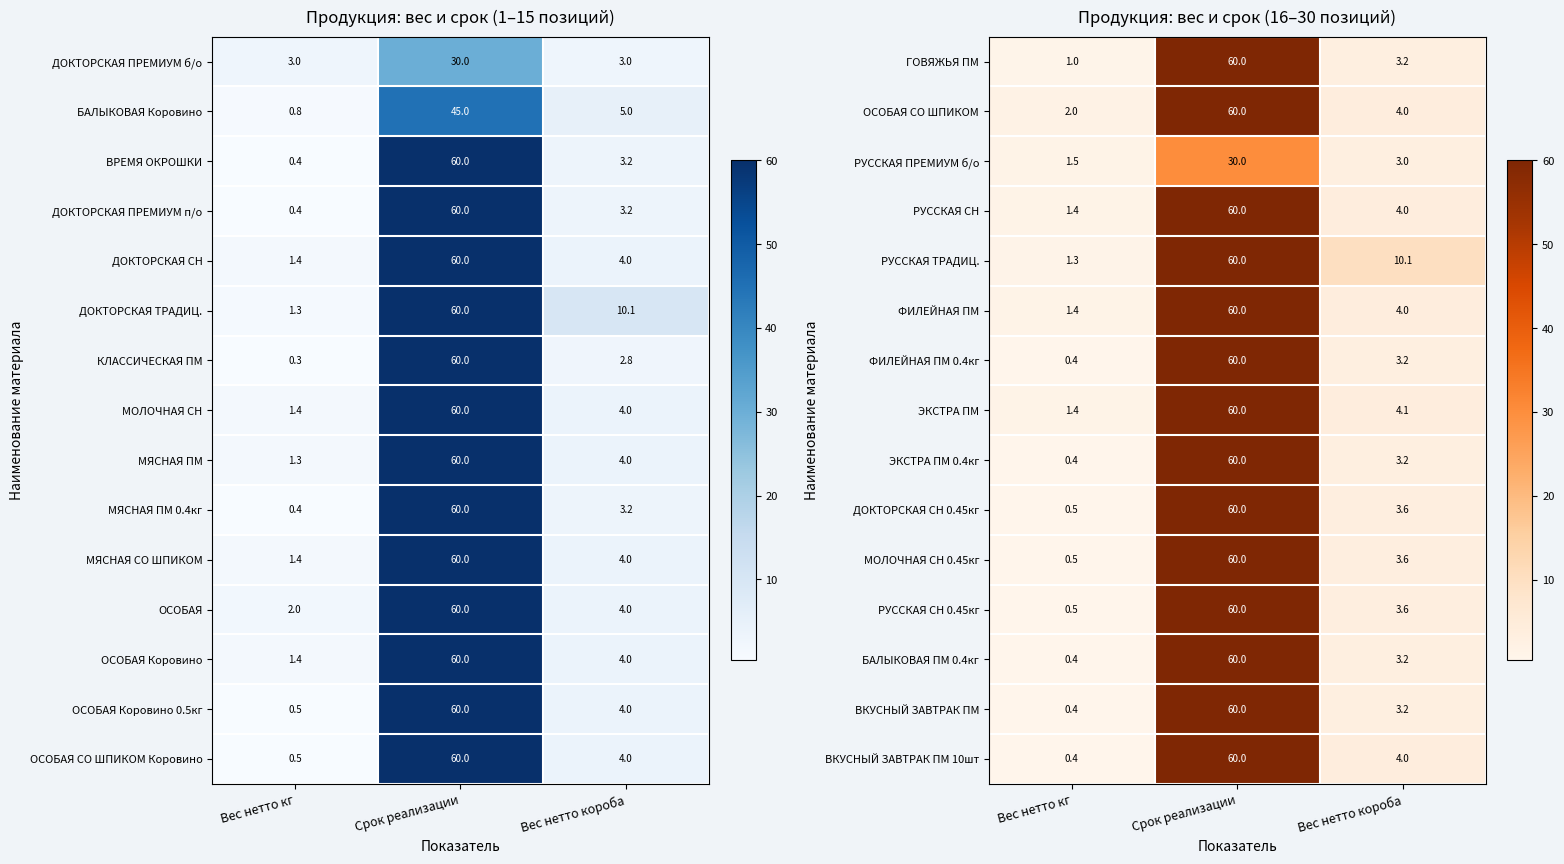

What is the total value across all series at Вес нетто короба?

60.0